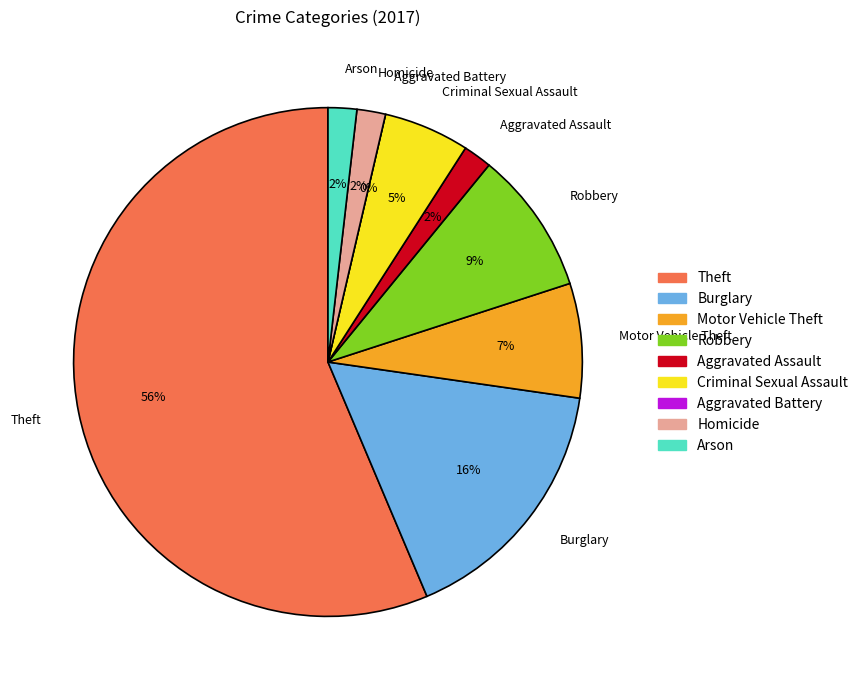

Rank the categories by value from lowest to highest.

Aggravated Battery, Aggravated Assault, Homicide, Arson, Criminal Sexual Assault, Motor Vehicle Theft, Robbery, Burglary, Theft